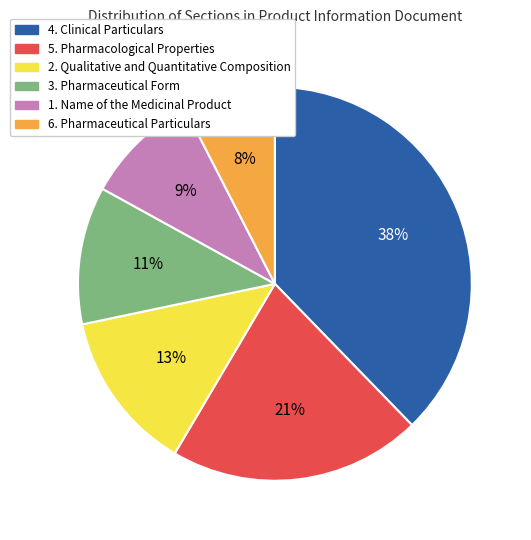

To the nearest percent, what is the average slice percentage?

17%